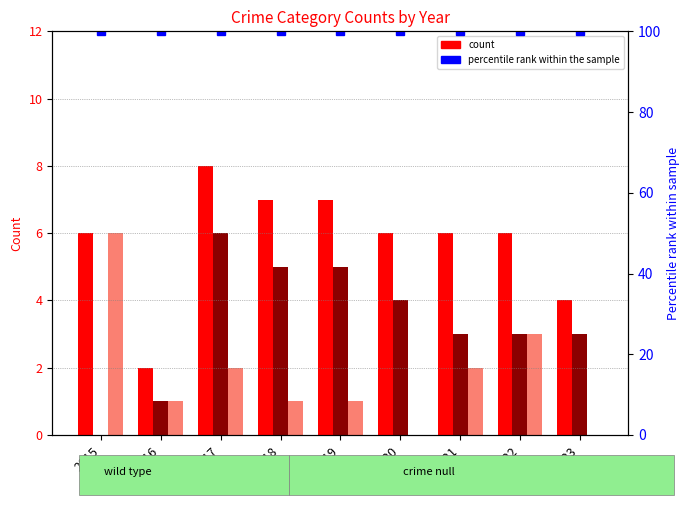

Does the chart contain any negative values?

No